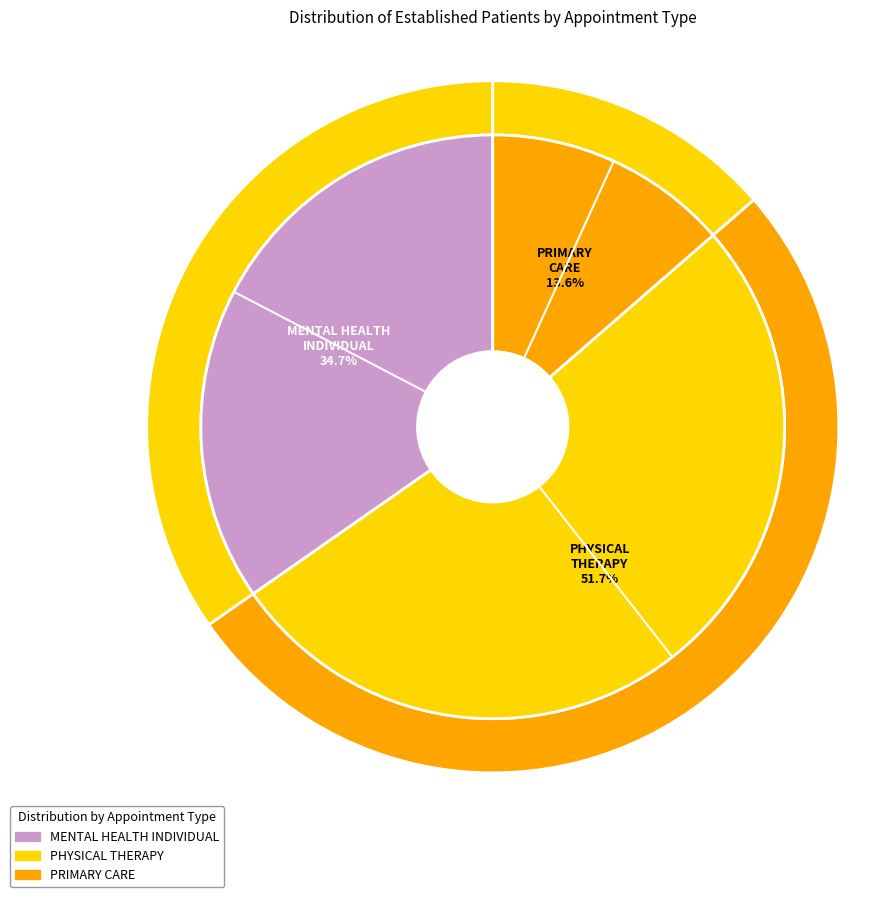

Which has a higher value, PRIMARY CARE or MENTAL HEALTH INDIVIDUAL?

MENTAL HEALTH INDIVIDUAL